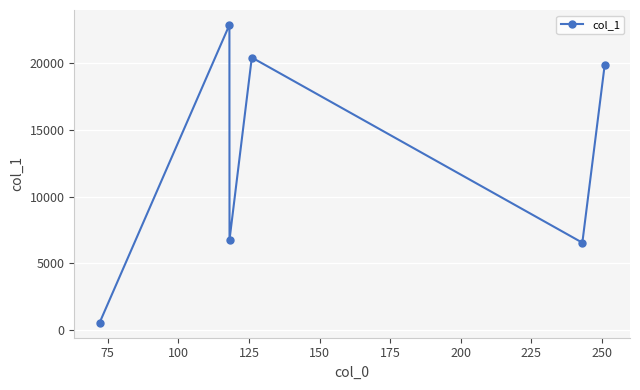

What is the value of the 1st point from the left?

548.0